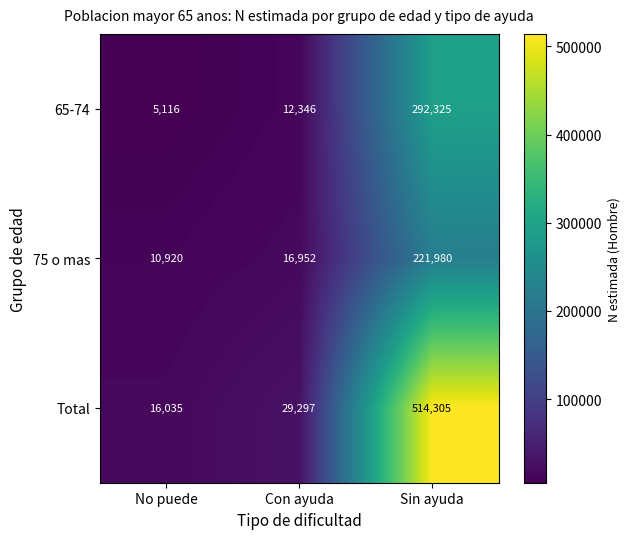

Is it true that 65-74 equals 5116 at No puede?

True